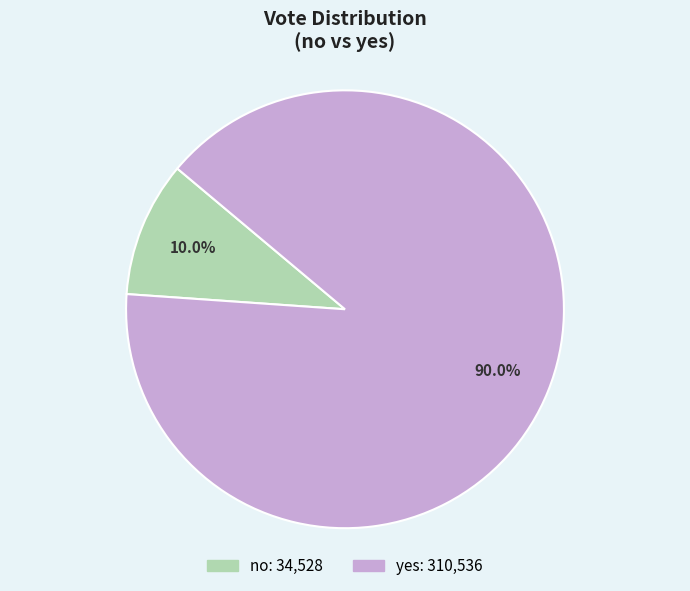

Rank the categories by value from lowest to highest.

no, yes